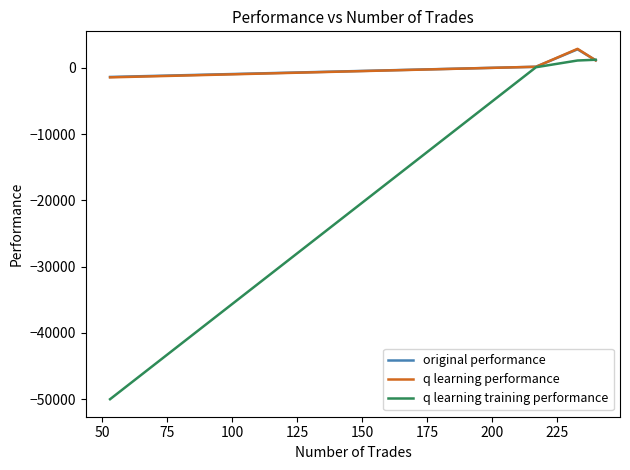

Which series has the largest range (max minus min)?

q learning training performance